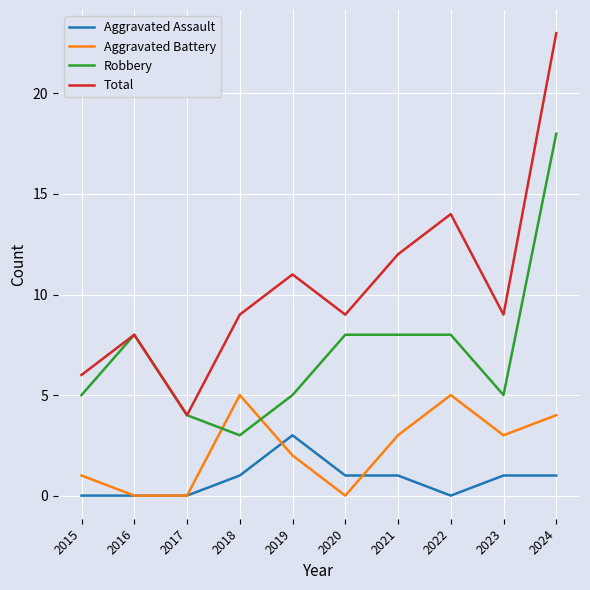

List the series in order of their peak value, lowest first.

Aggravated Assault, Aggravated Battery, Robbery, Total